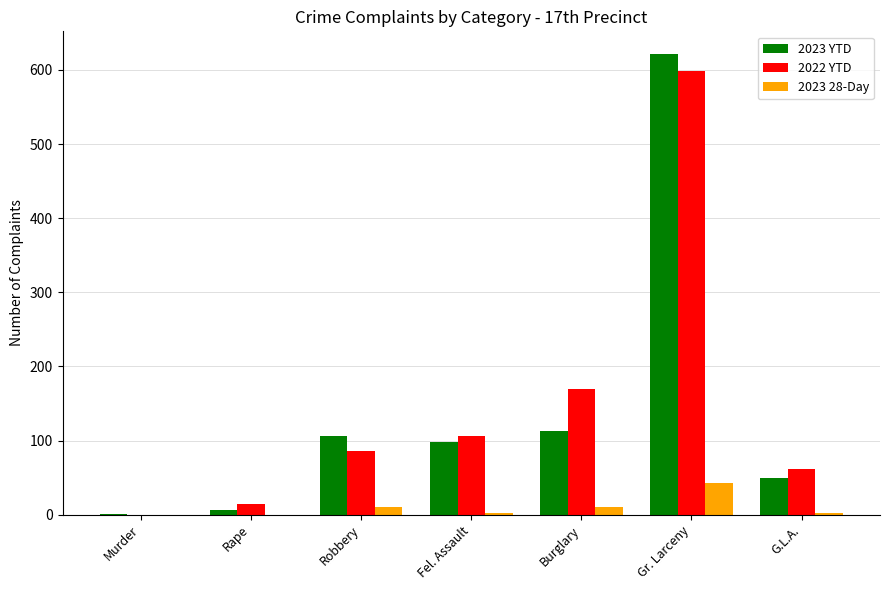

What is the approximate value of 2023 28-Day at Burglary?

11